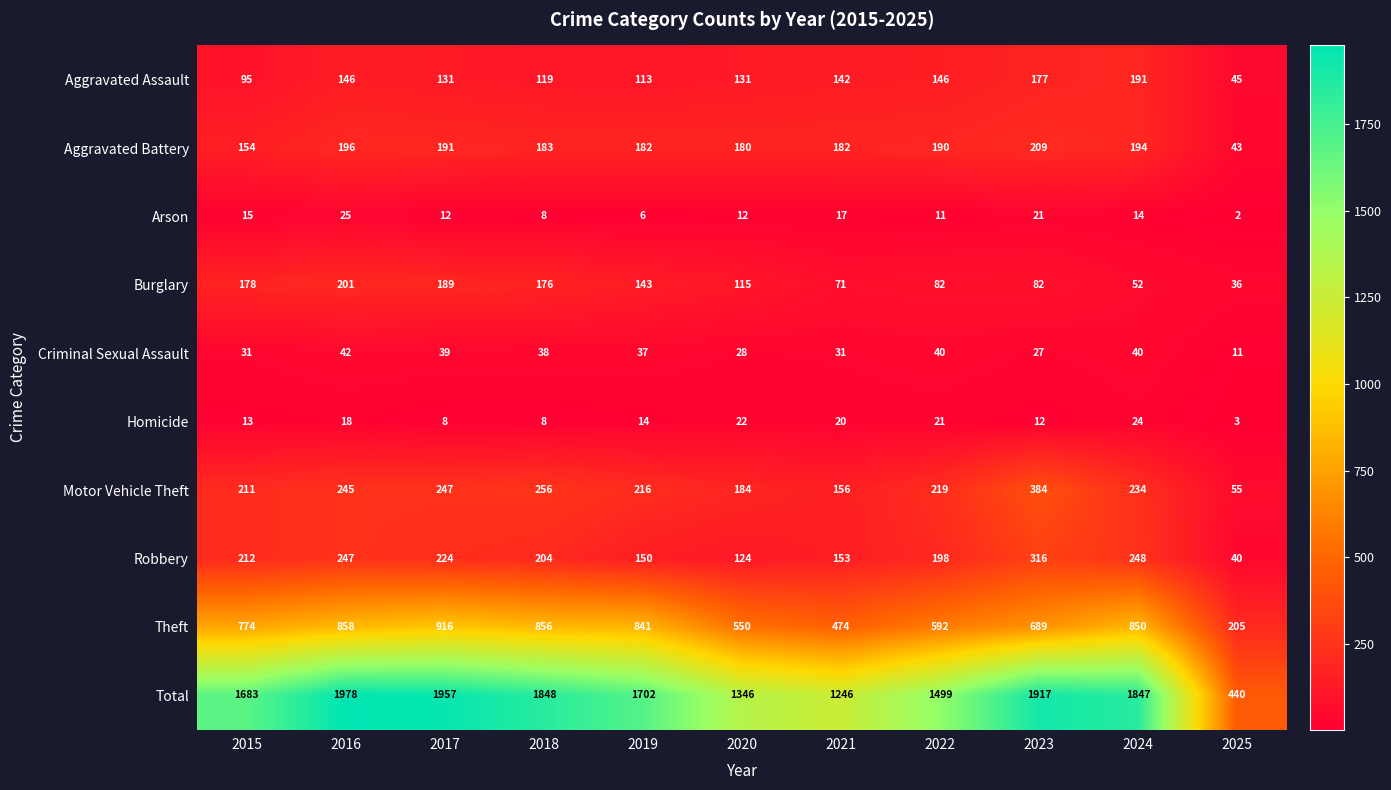

The Criminal Sexual Assault series shows 11 at 2025. True or false?

True